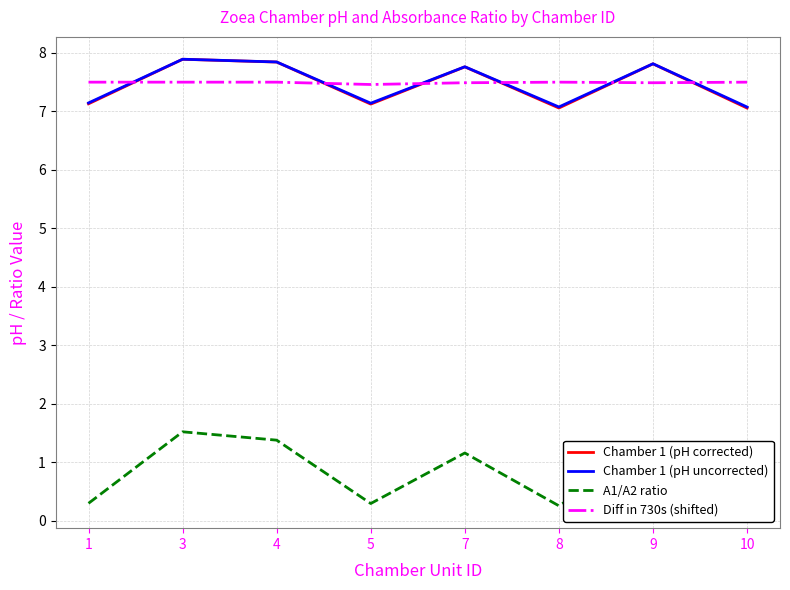

How many distinct data groups are displayed?

4